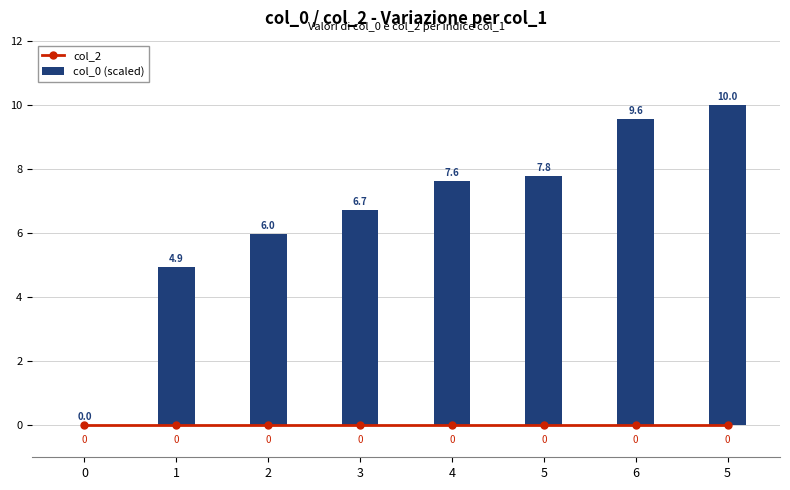

What is the average value of the col_0 (scaled) series?

6.6